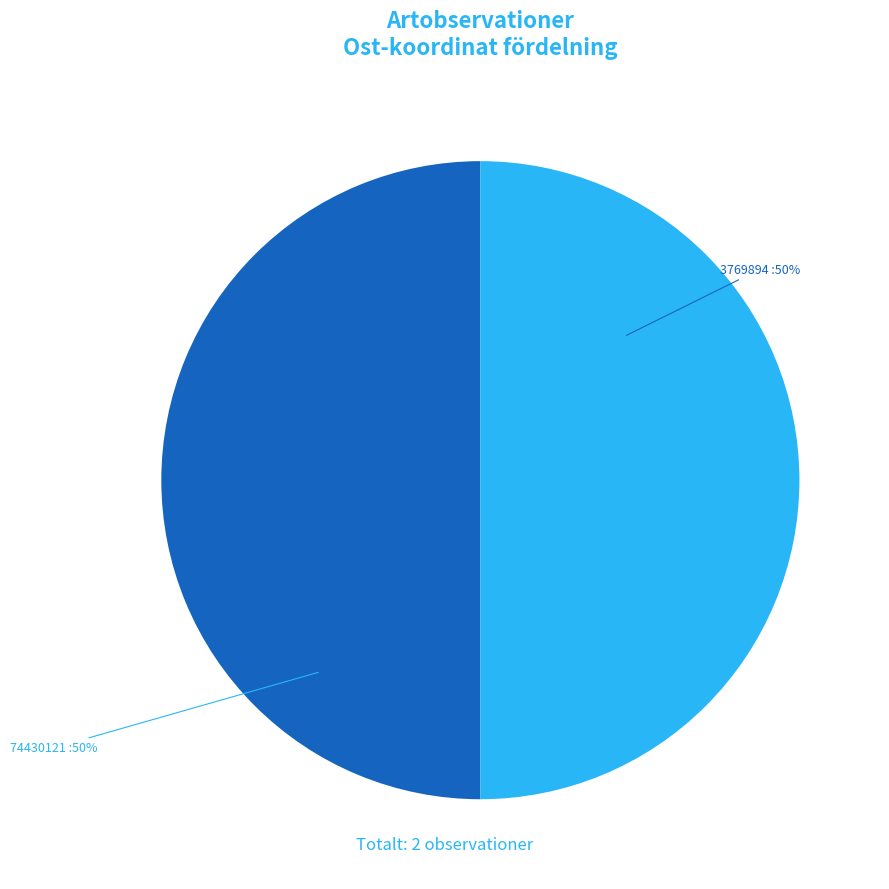

The 74430121 slice represents 36% of the pie. True or false?

False